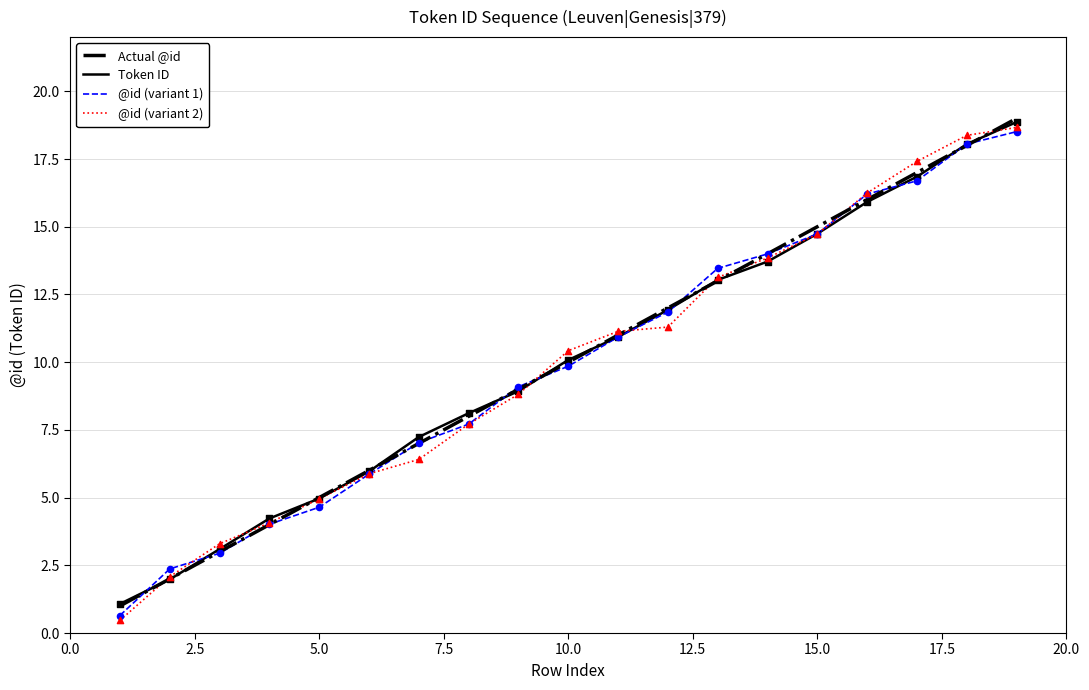

What is the minimum value for Actual @id?

1.0